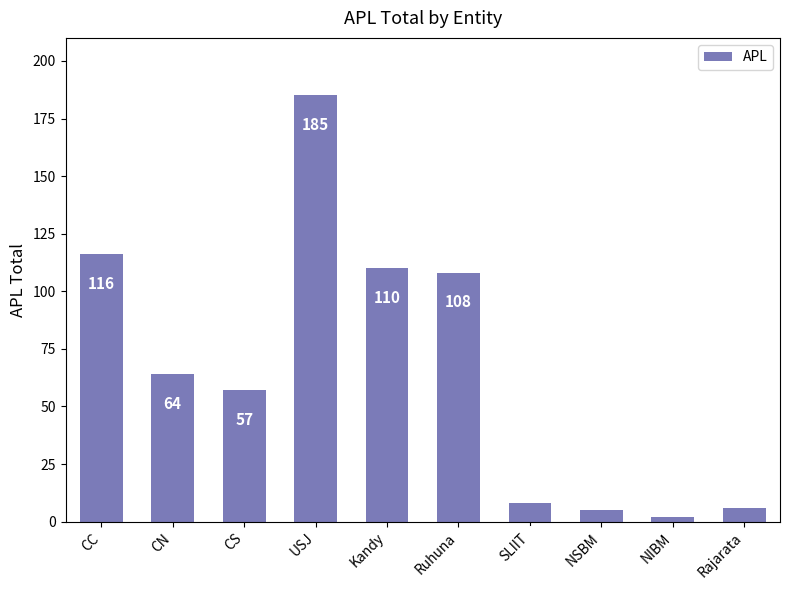

What is the greatest value displayed?

185